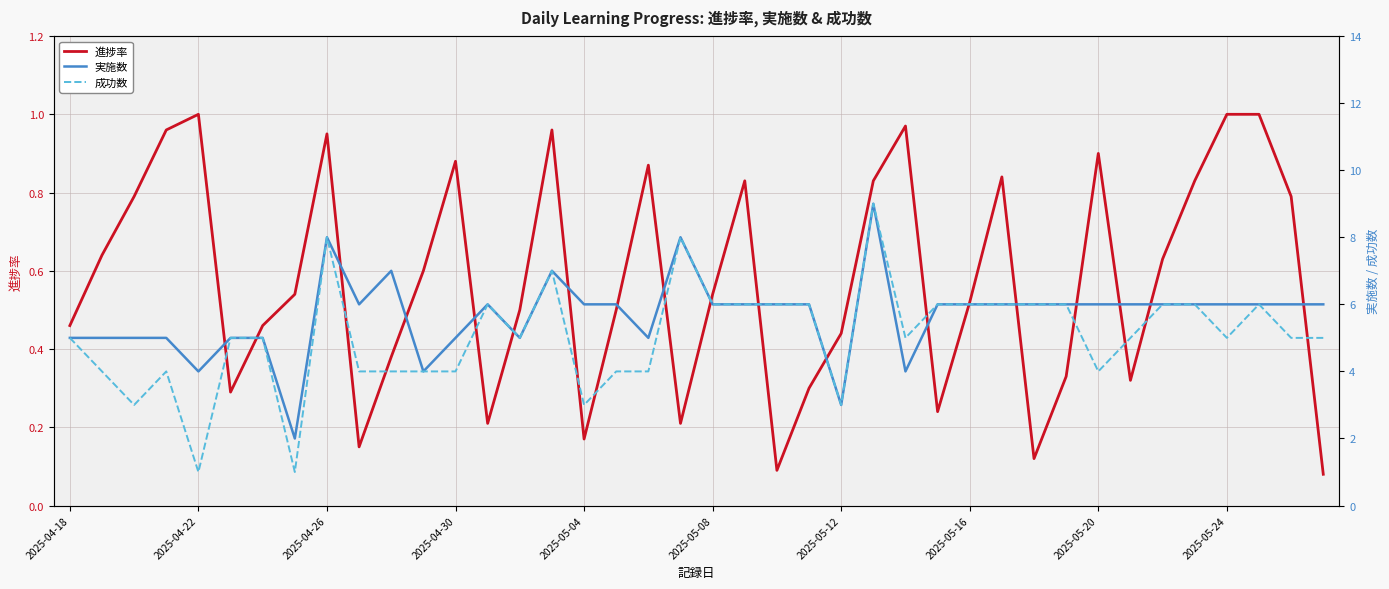

What is the difference between the highest and lowest values at 21?

5.2